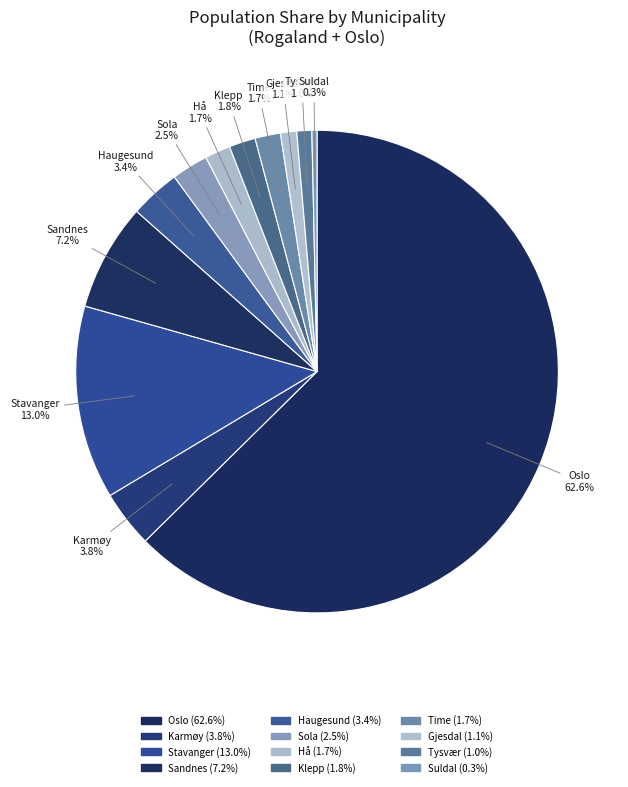

To the nearest percent, what is the difference between the Stavanger and Suldal slice percentages?

13%